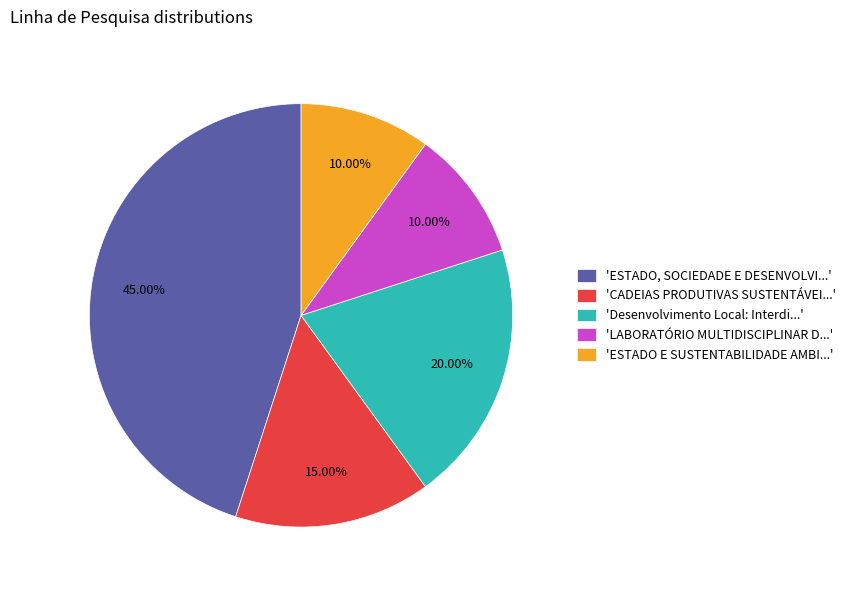

Which has a higher value, 'LABORATÓRIO MULTIDISCIPLINAR D...' or 'CADEIAS PRODUTIVAS SUSTENTÁVEI...'?

'CADEIAS PRODUTIVAS SUSTENTÁVEI...'